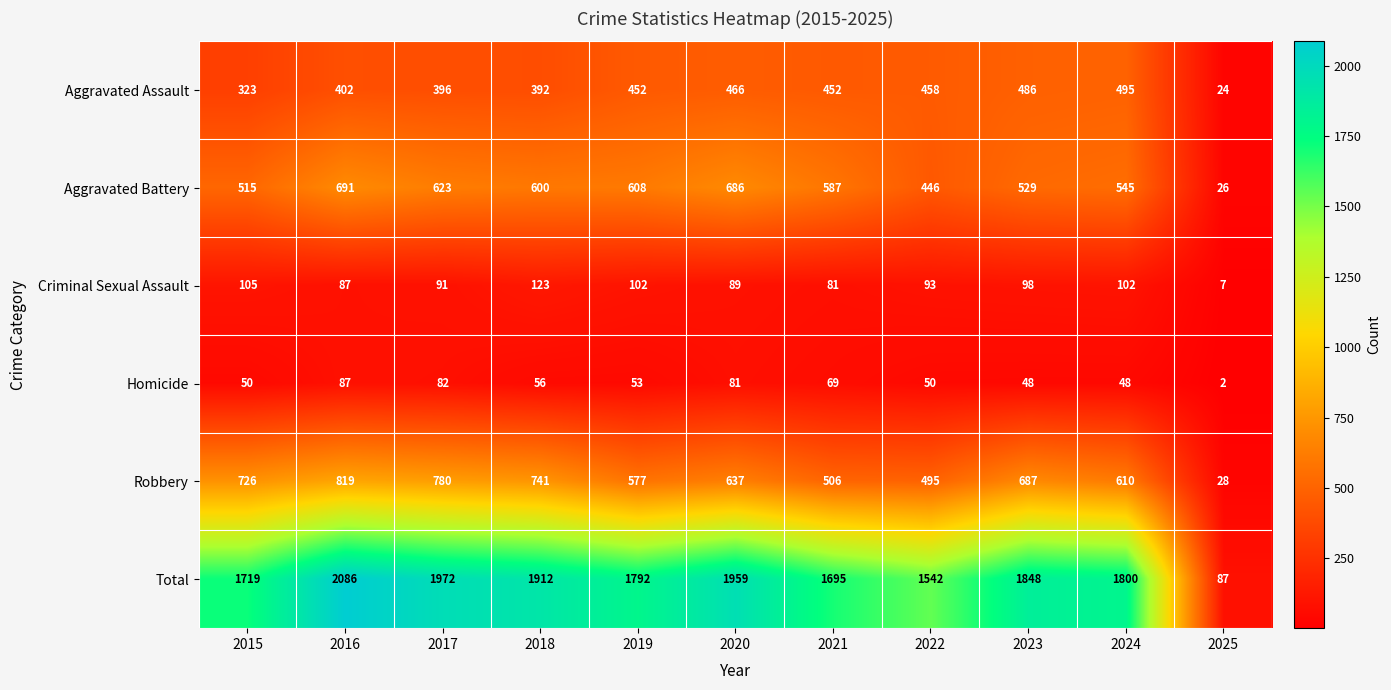

What is the total value across all series at 2015?

3438